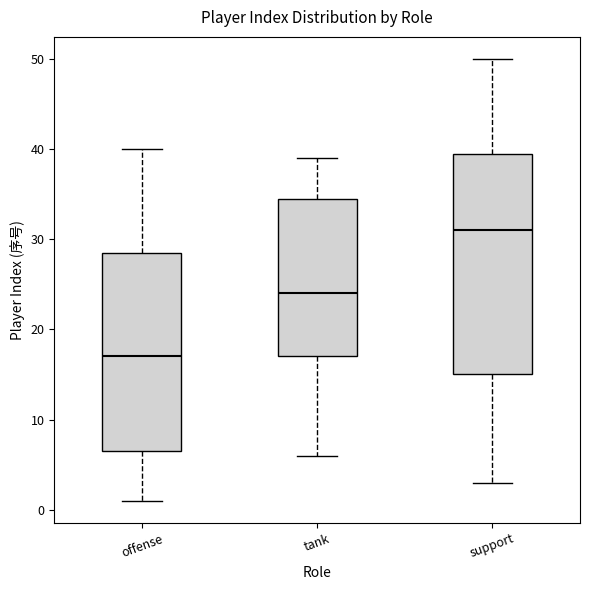

Reading left to right, read every box against the y-axis: the position of its median line, the range the box covers, and the ends of its whiskers. The values are not printed on the chart, so give them approximately, as read against the axis.

offense: median 17, box 7 to 29, whiskers 1 to 40
tank: median 24, box 17 to 35, whiskers 6 to 39
support: median 31, box 15 to 40, whiskers 3 to 50